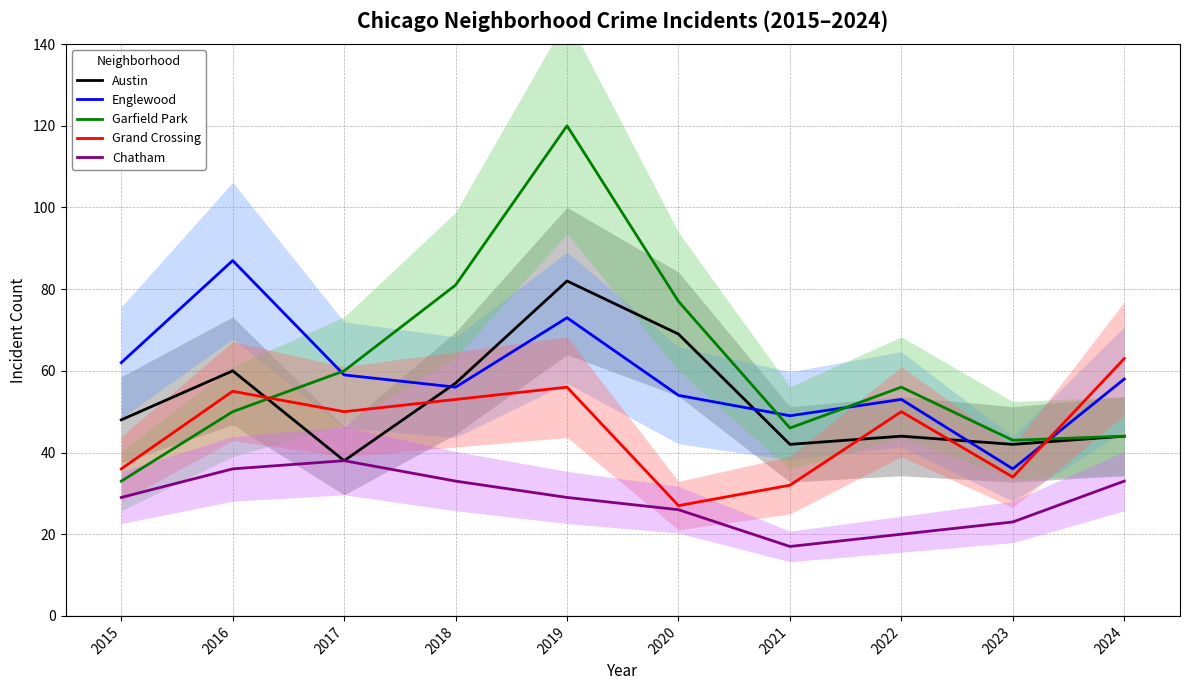

What is the total value across all series at 2023?

178